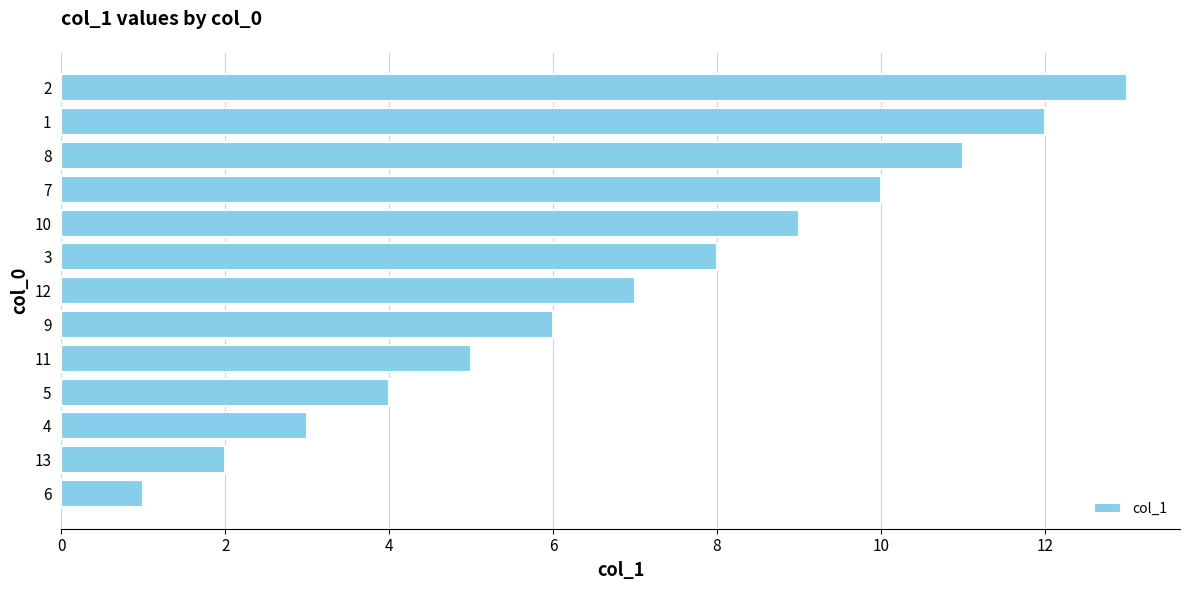

List the labels in order of value, largest first.

2, 1, 8, 7, 10, 3, 12, 9, 11, 5, 4, 13, 6